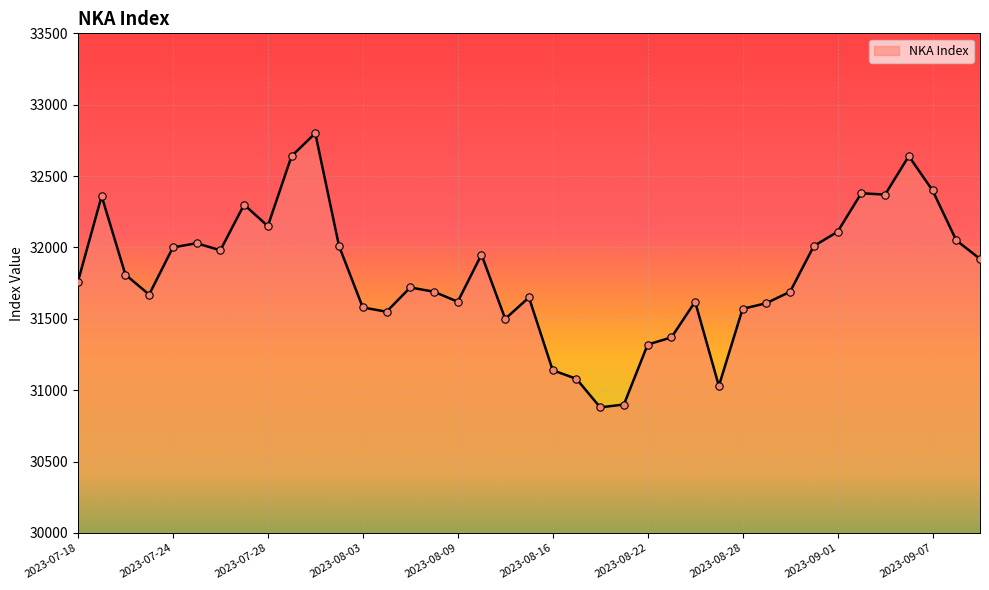

What is the difference between the maximum and minimum values?

1920